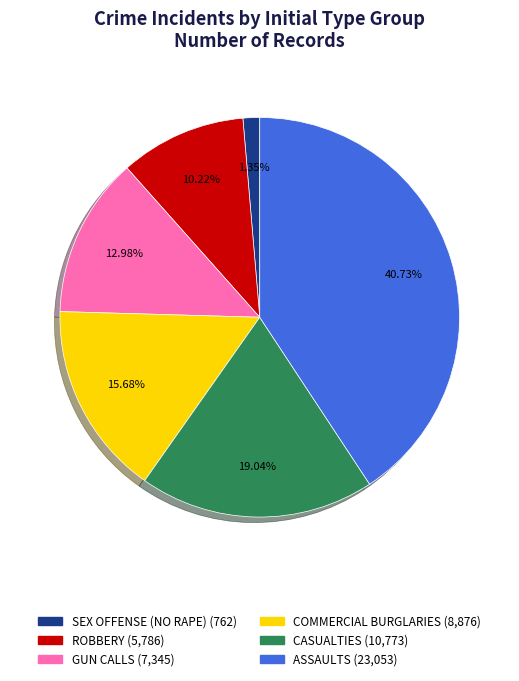

The ROBBERY slice represents 10% of the pie. True or false?

True